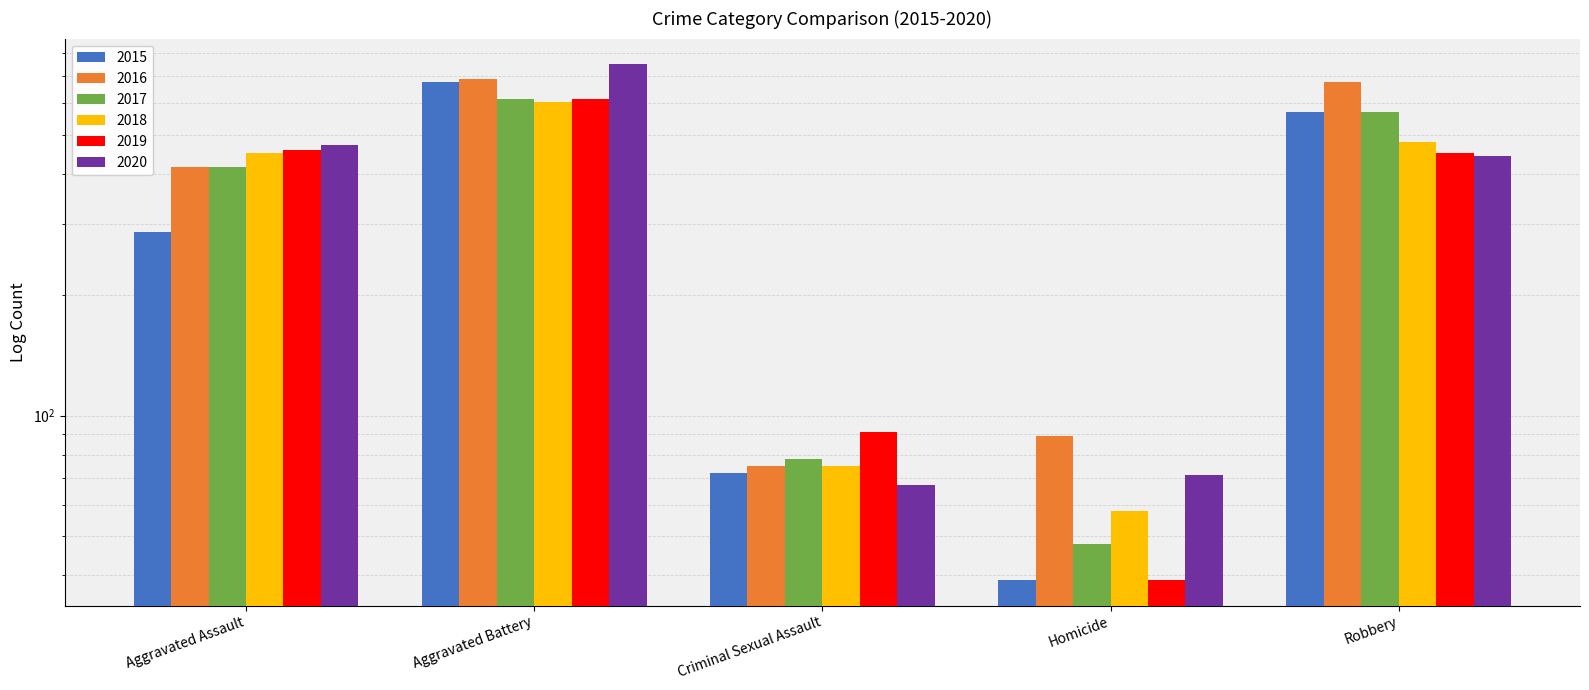

True or false: 2020 has a value of 642 at Aggravated Assault.

False